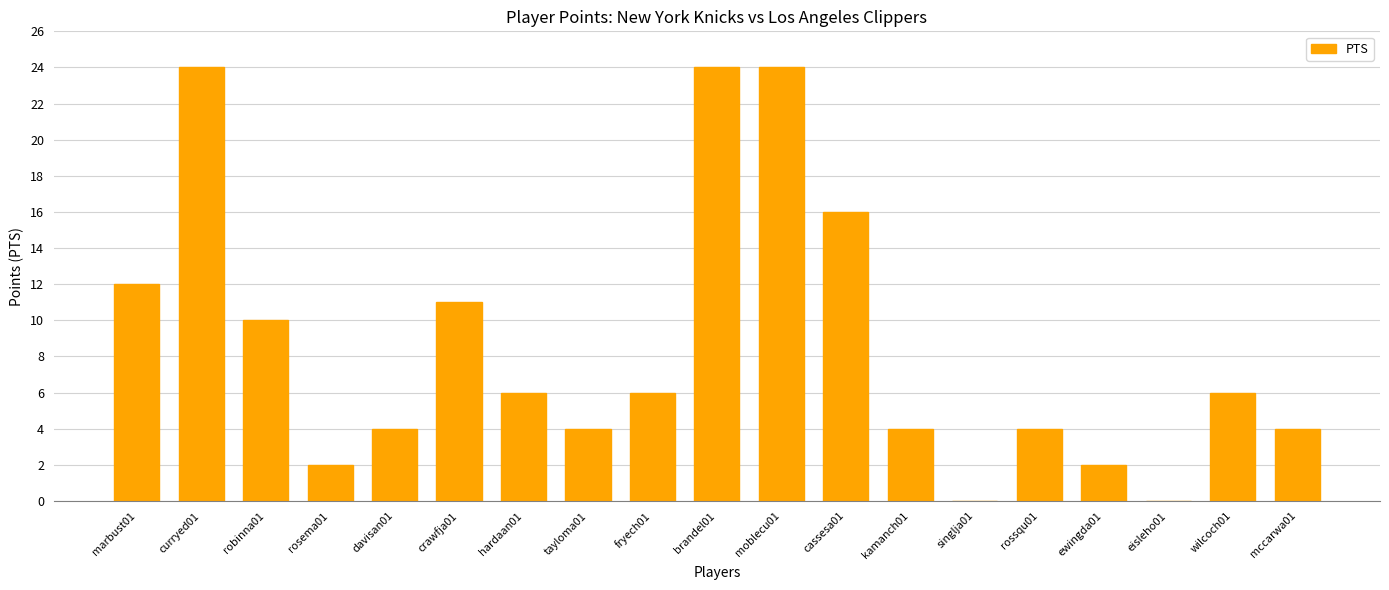

What is the difference between the values at singlja01 and kamanch01?

4